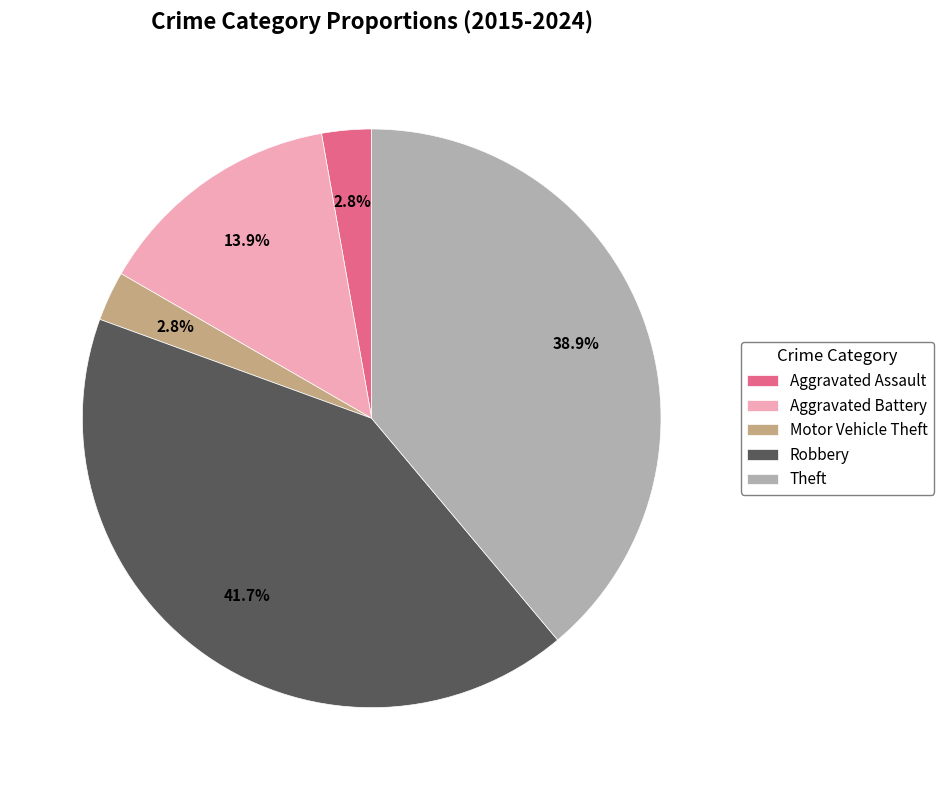

To the nearest percent, what is the average slice percentage?

20%